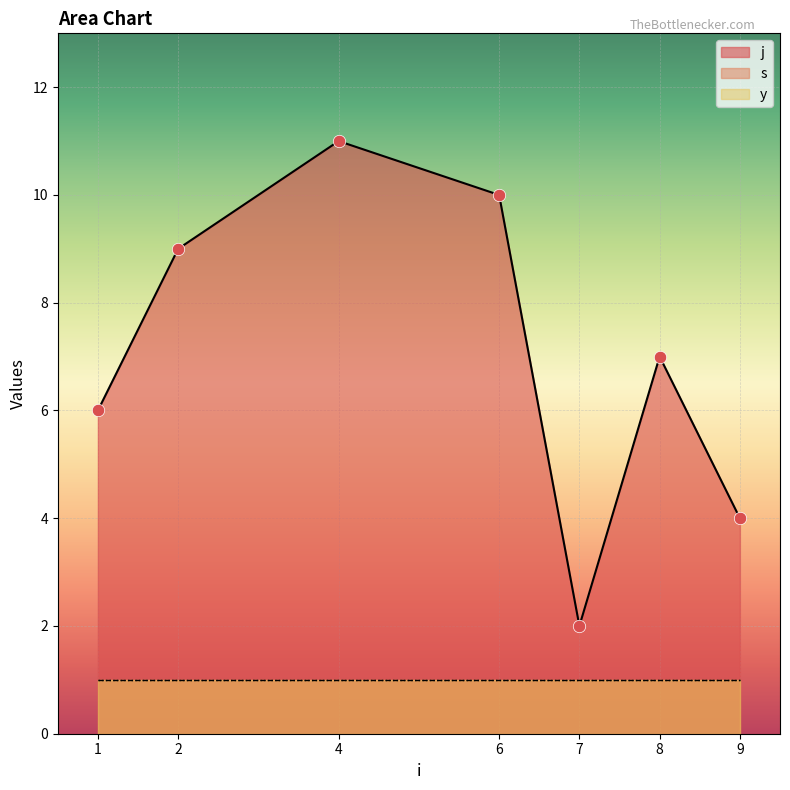

What are all the series names shown in the legend?

j, s, y